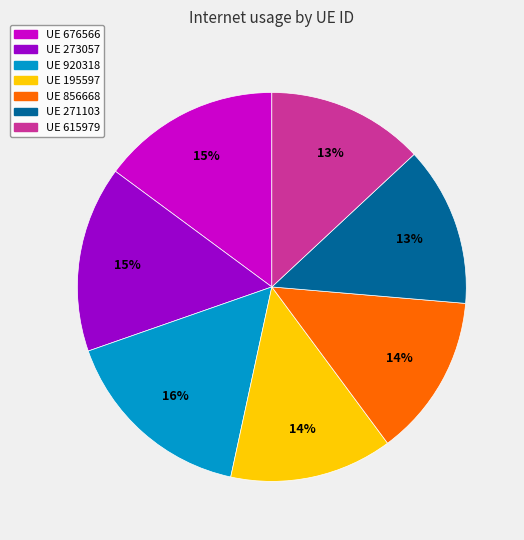

Is there a majority slice in this chart?

No